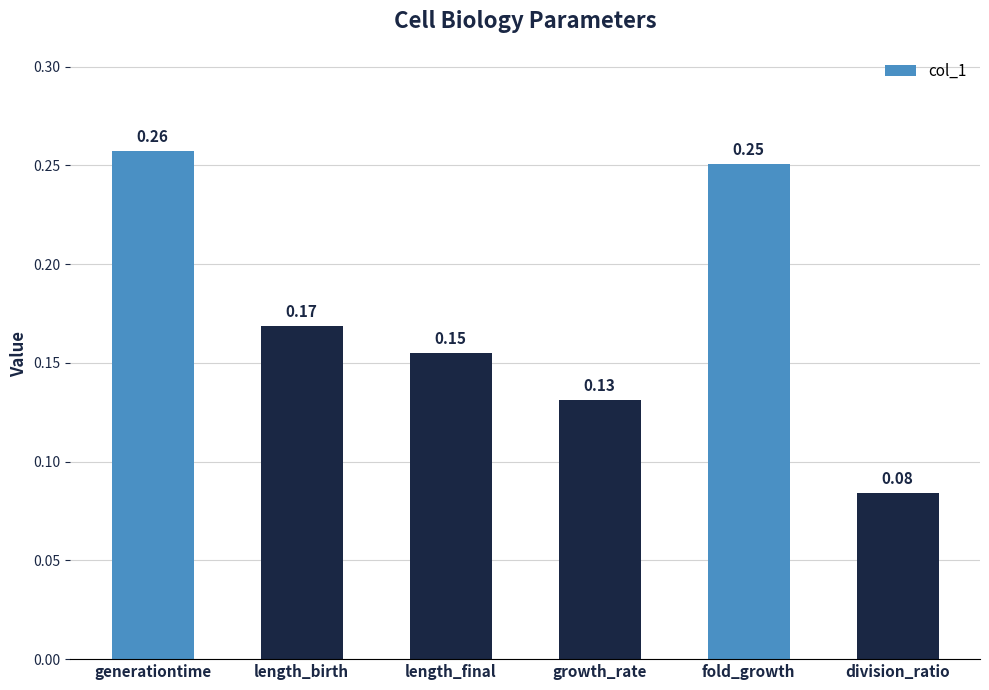

Which label corresponds to the smallest value in the chart?

division_ratio